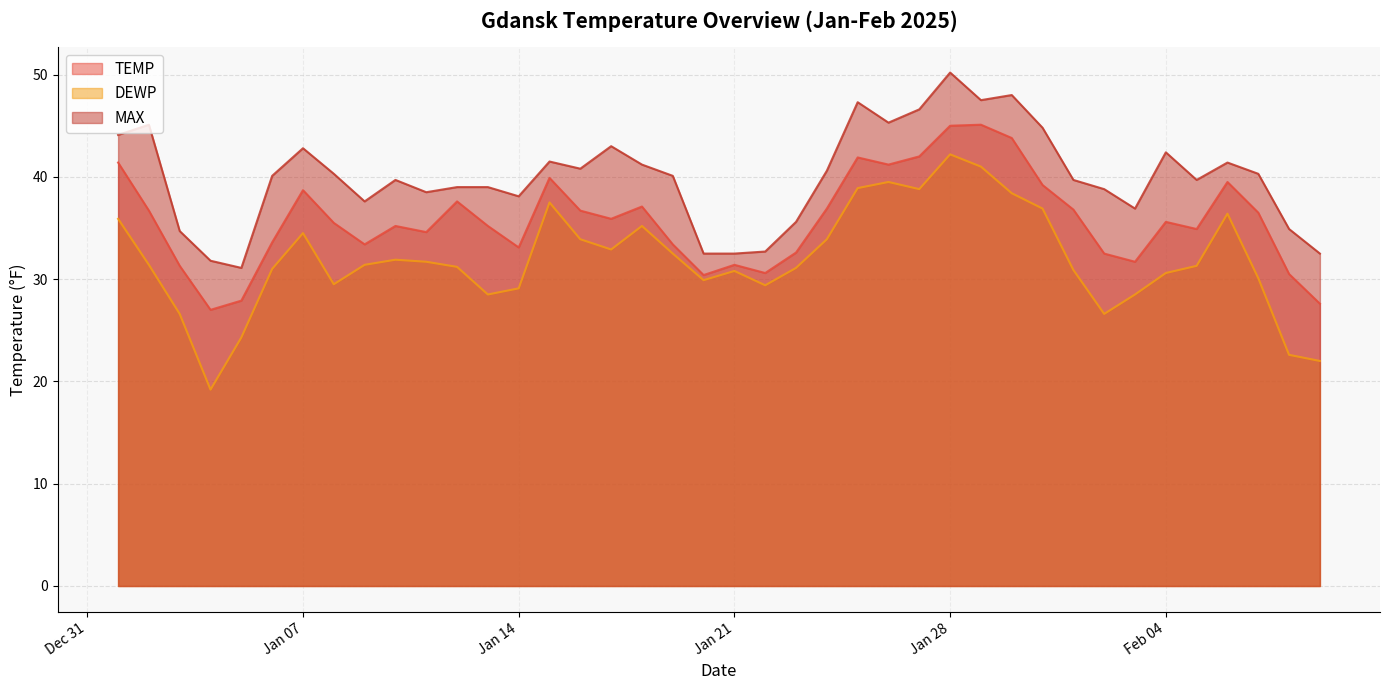

In DEWP, how many points are lower than both neighbors (excluding endpoints)?

8